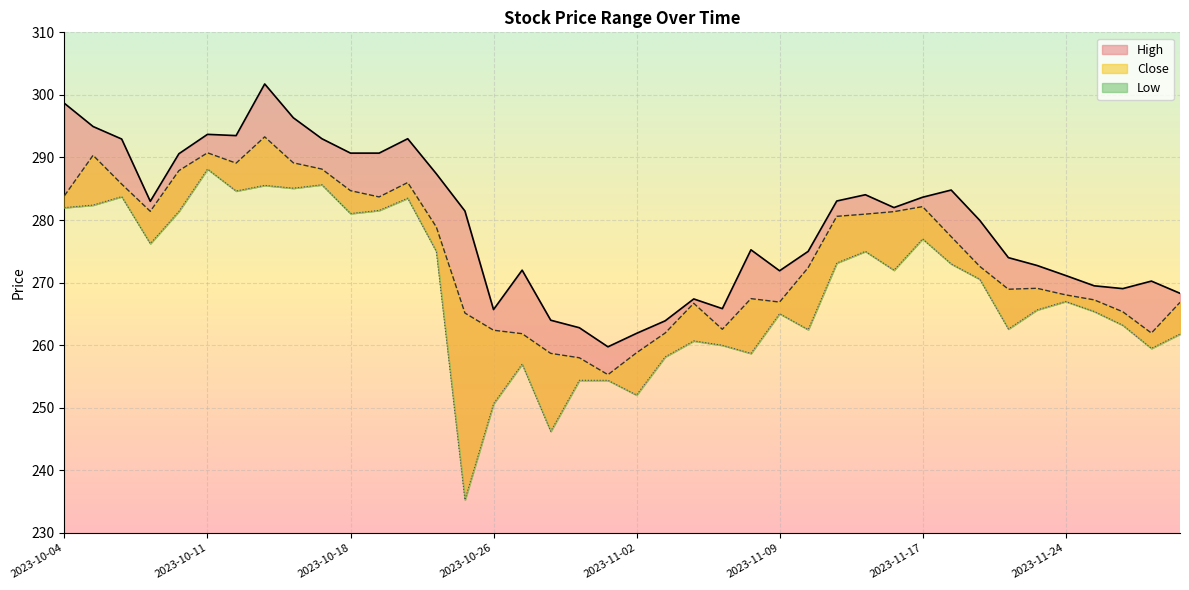

True or false: Close and High cross at least once.

False